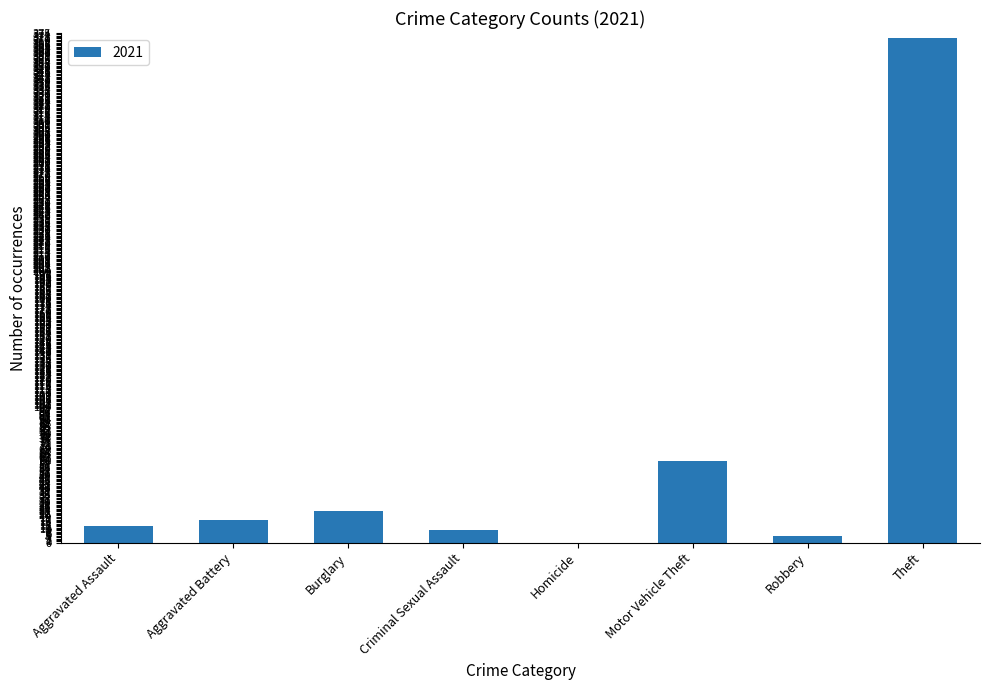

The chart shows a value of 23 at Burglary. True or false?

True